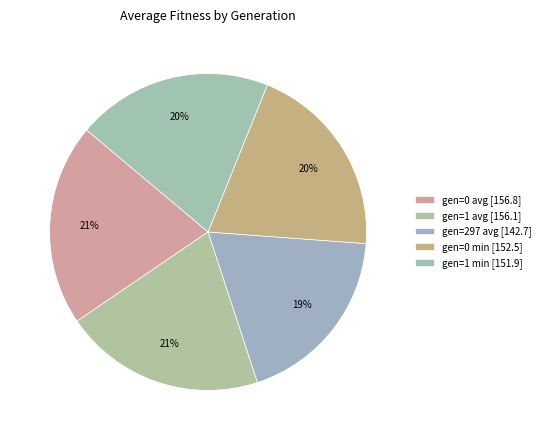

What is the largest slice in the pie chart?

gen=0 avg